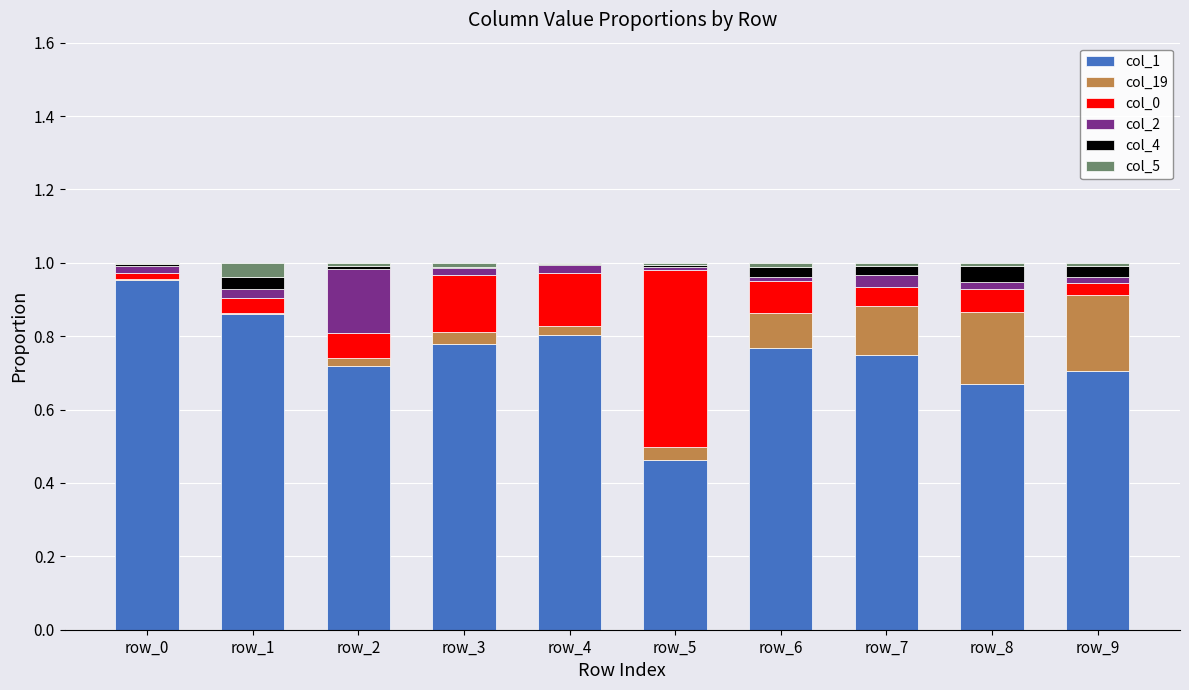

Which series has the largest total across all categories?

col_1